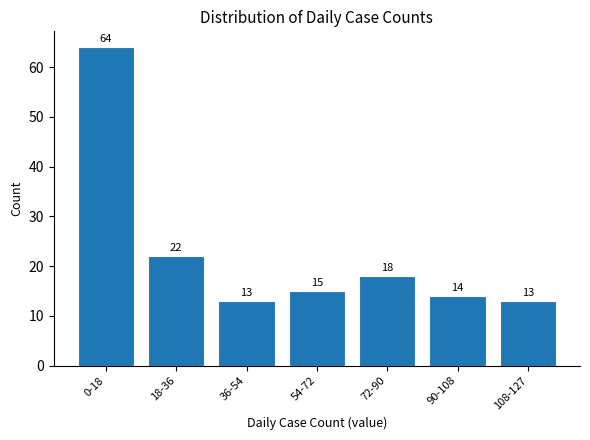

Reading left to right, transcribe all the data shown in this chart.

64	22	13	15	18	14	13